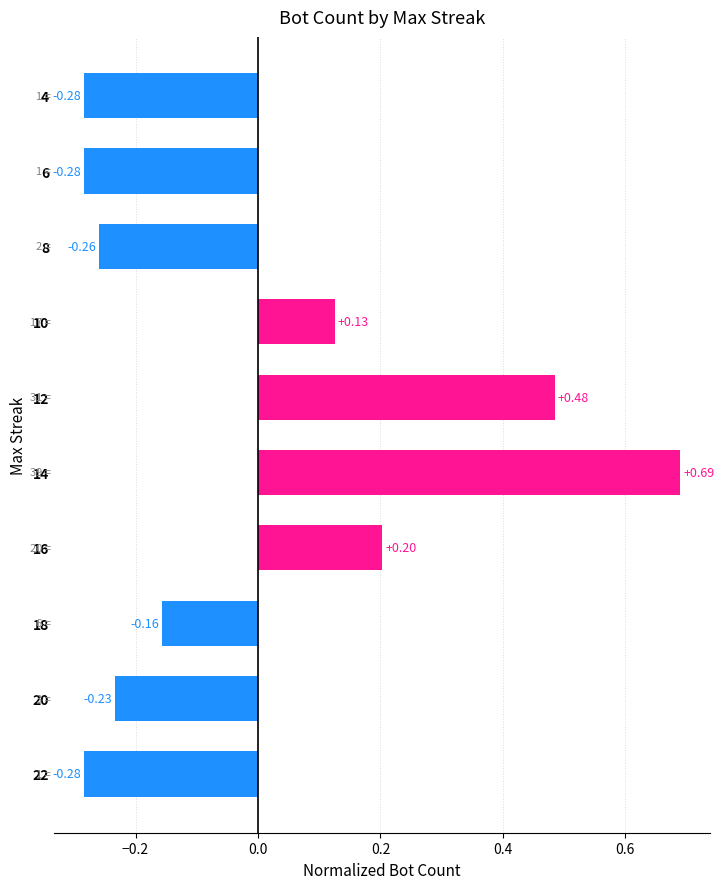

How many data points are above 0?

4